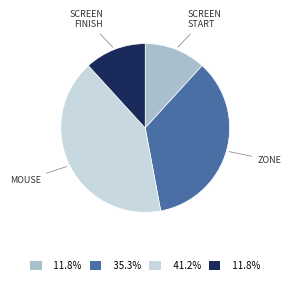

Count the number of slices in the pie.

4